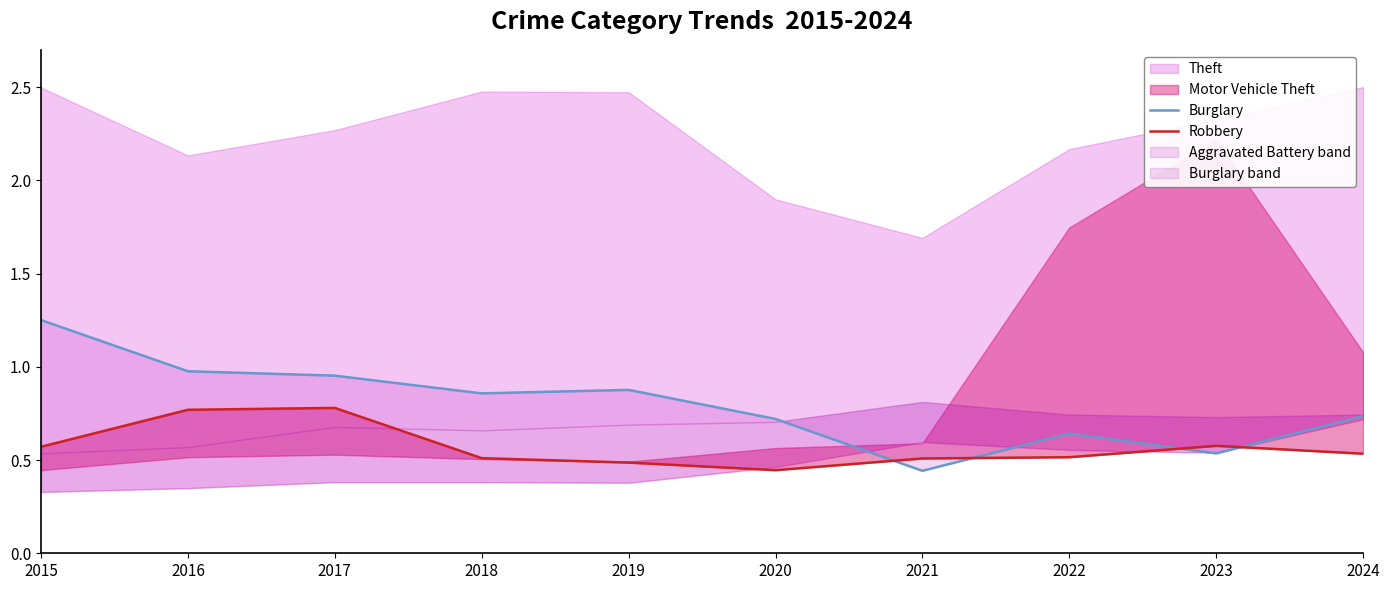

Where do Robbery and Burglary first cross each other?

2020 and 2021